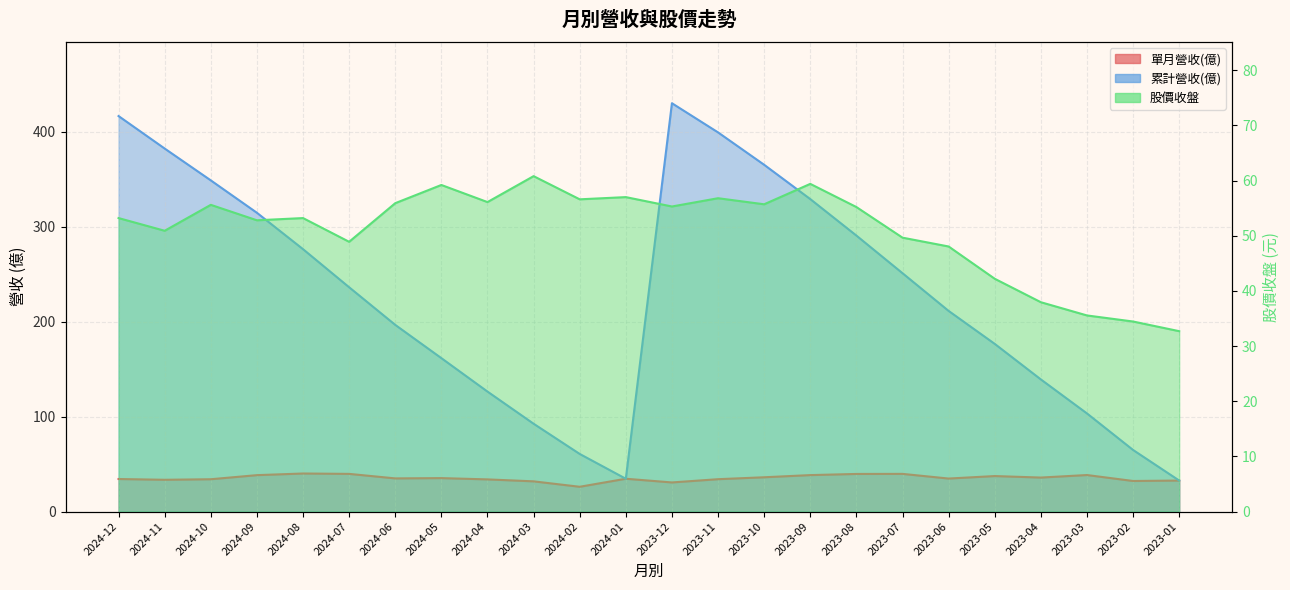

Rank the categories by 股價收盤 value from highest to lowest.

2024-03, 2023-09, 2024-05, 2024-01, 2023-11, 2024-02, 2024-04, 2024-06, 2023-10, 2024-10, 2023-12, 2023-08, 2024-12, 2024-08, 2024-09, 2024-11, 2023-07, 2024-07, 2023-06, 2023-05, 2023-04, 2023-03, 2023-02, 2023-01